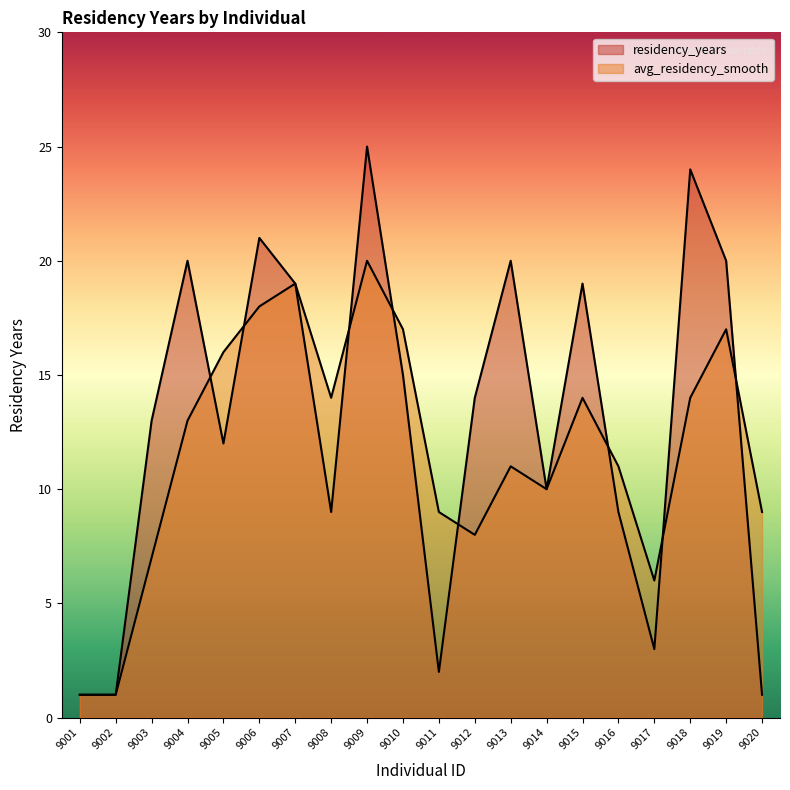

The value of residency_years at 9013 is 20. True or false?

True